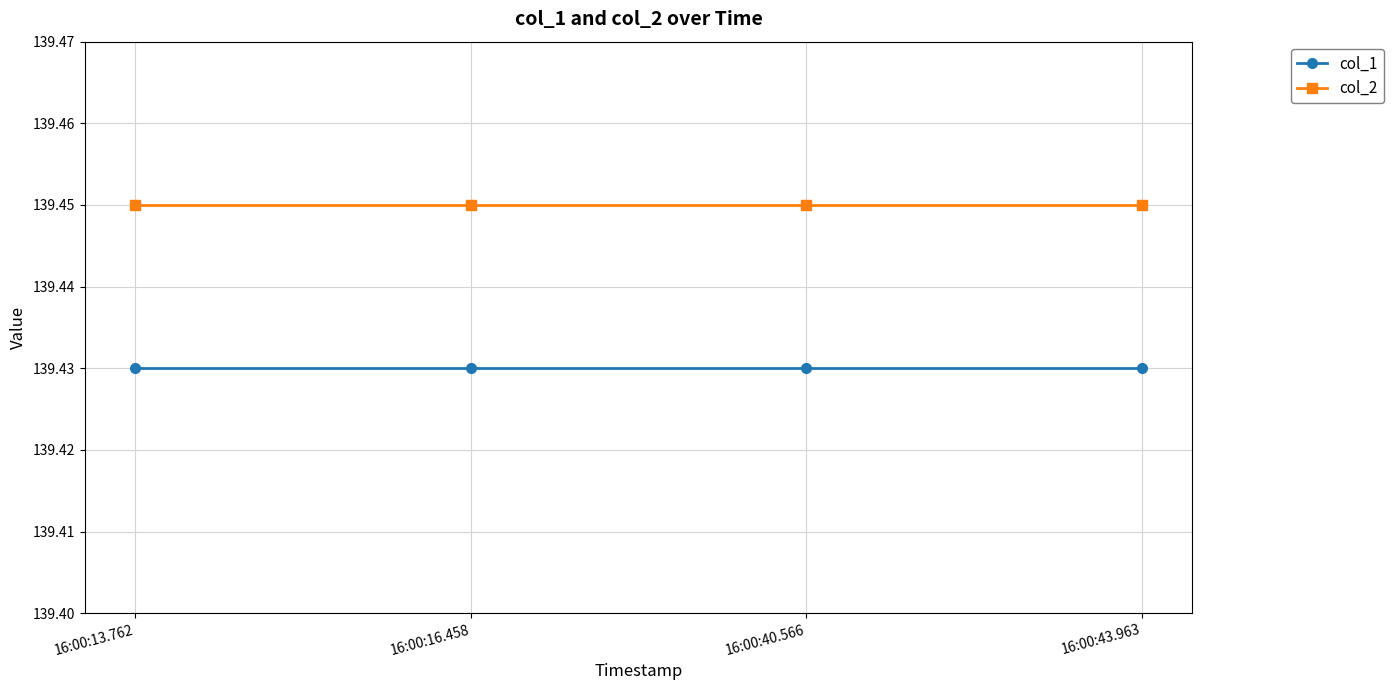

The value of col_1 at 16:00:16.458 is 94.4. True or false?

False